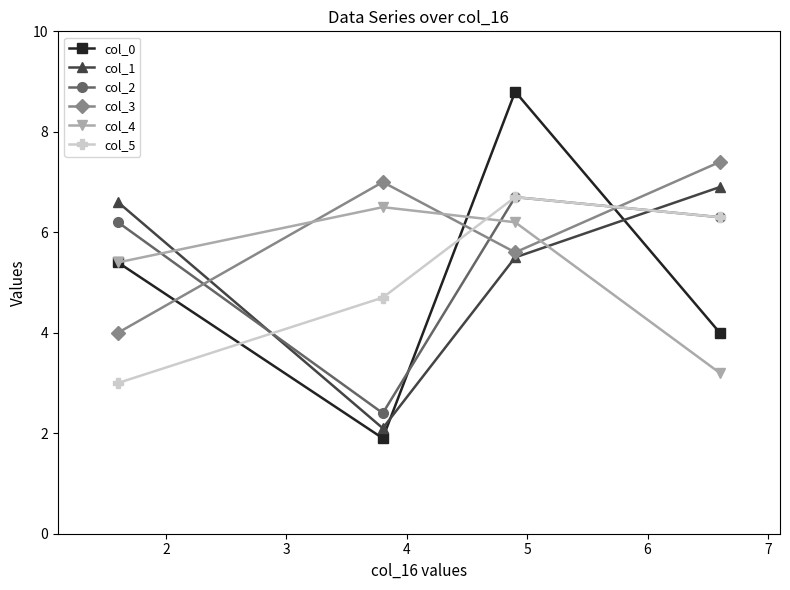

At how many categories does at least one series exceed 8?

1